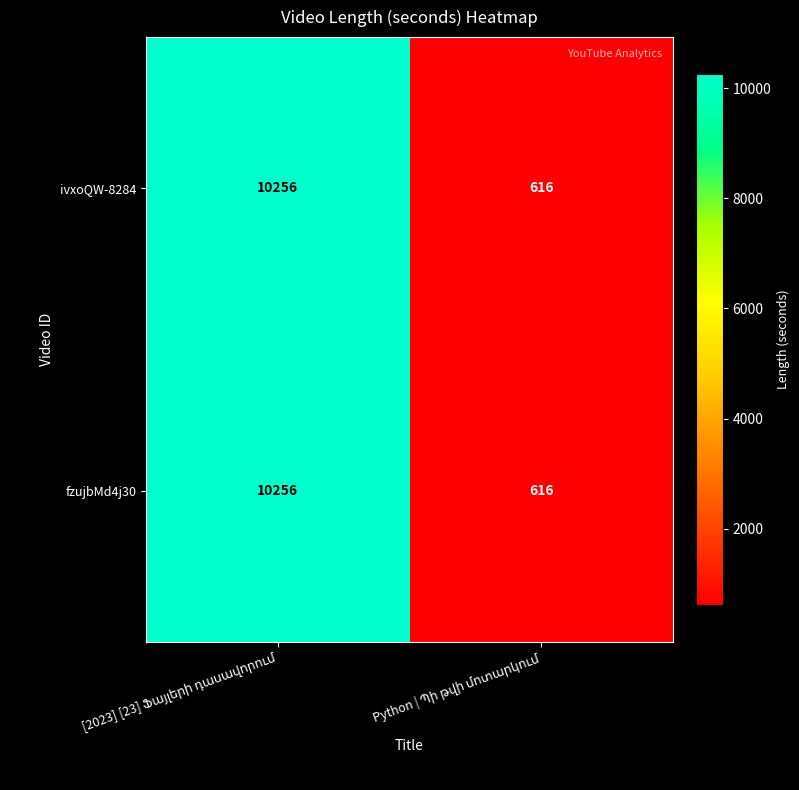

Count the number of categories in the chart.

2